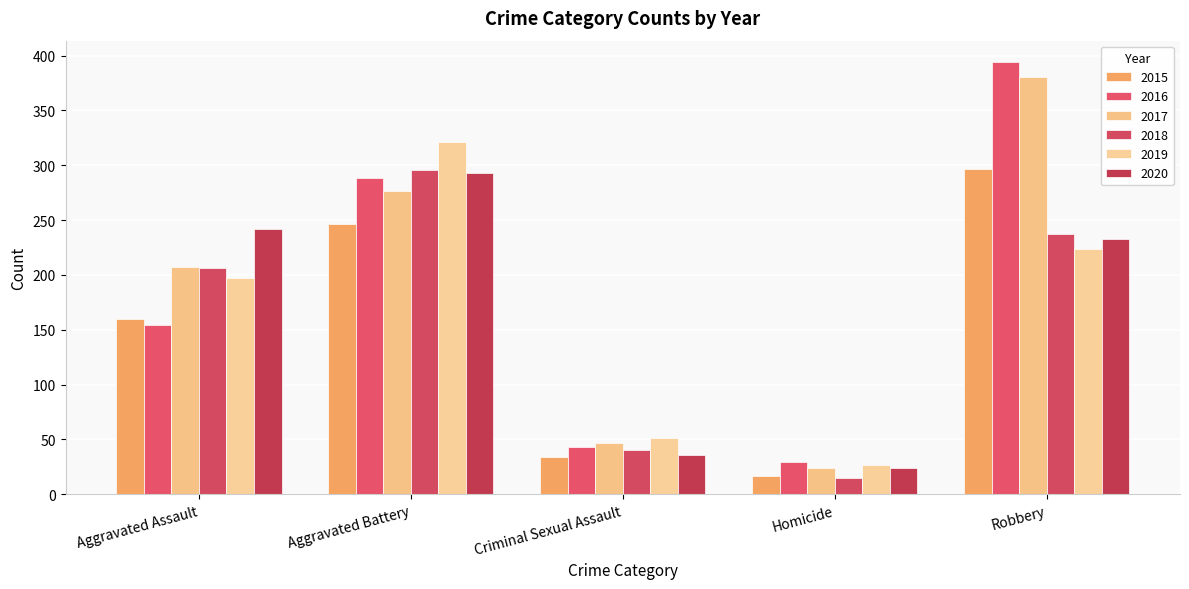

What position from the right is Homicide?

2